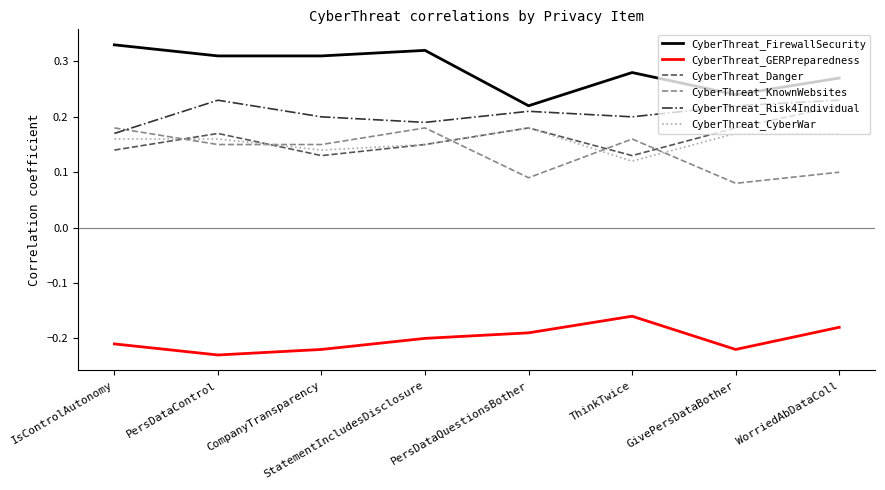

Which series has the largest total across all categories?

CyberThreat_FirewallSecurity